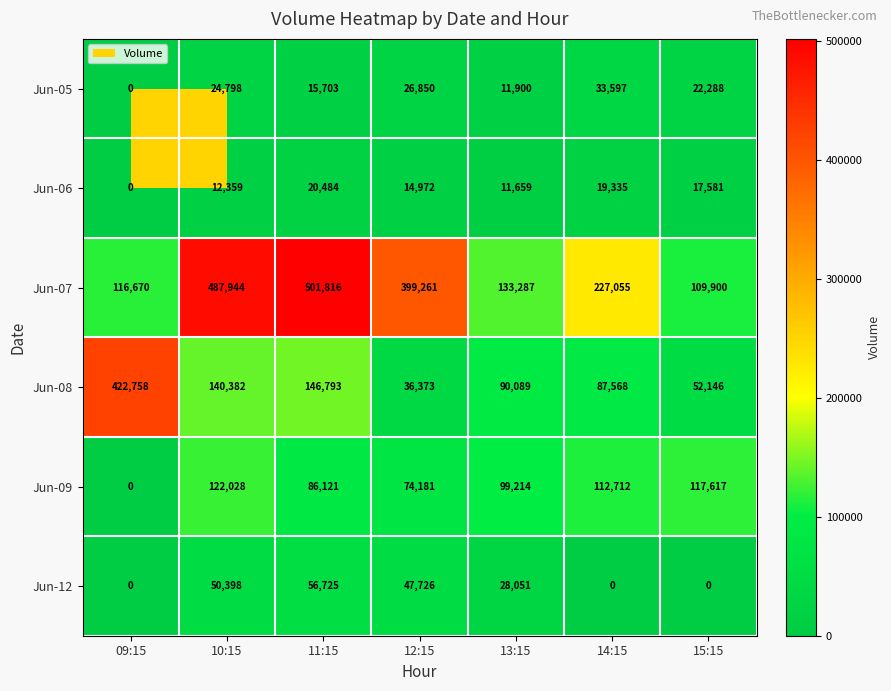

What is the difference between the second highest and second lowest values in the Jun-06 series?

7676